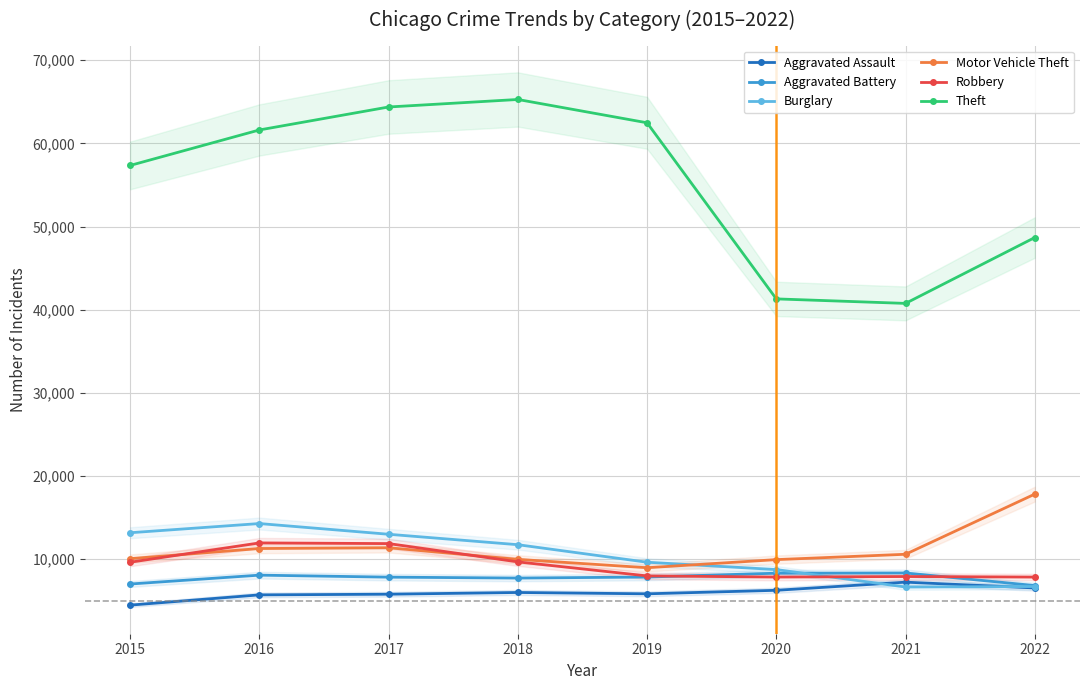

In Aggravated Assault, how many points are higher than both neighbors (excluding endpoints)?

2